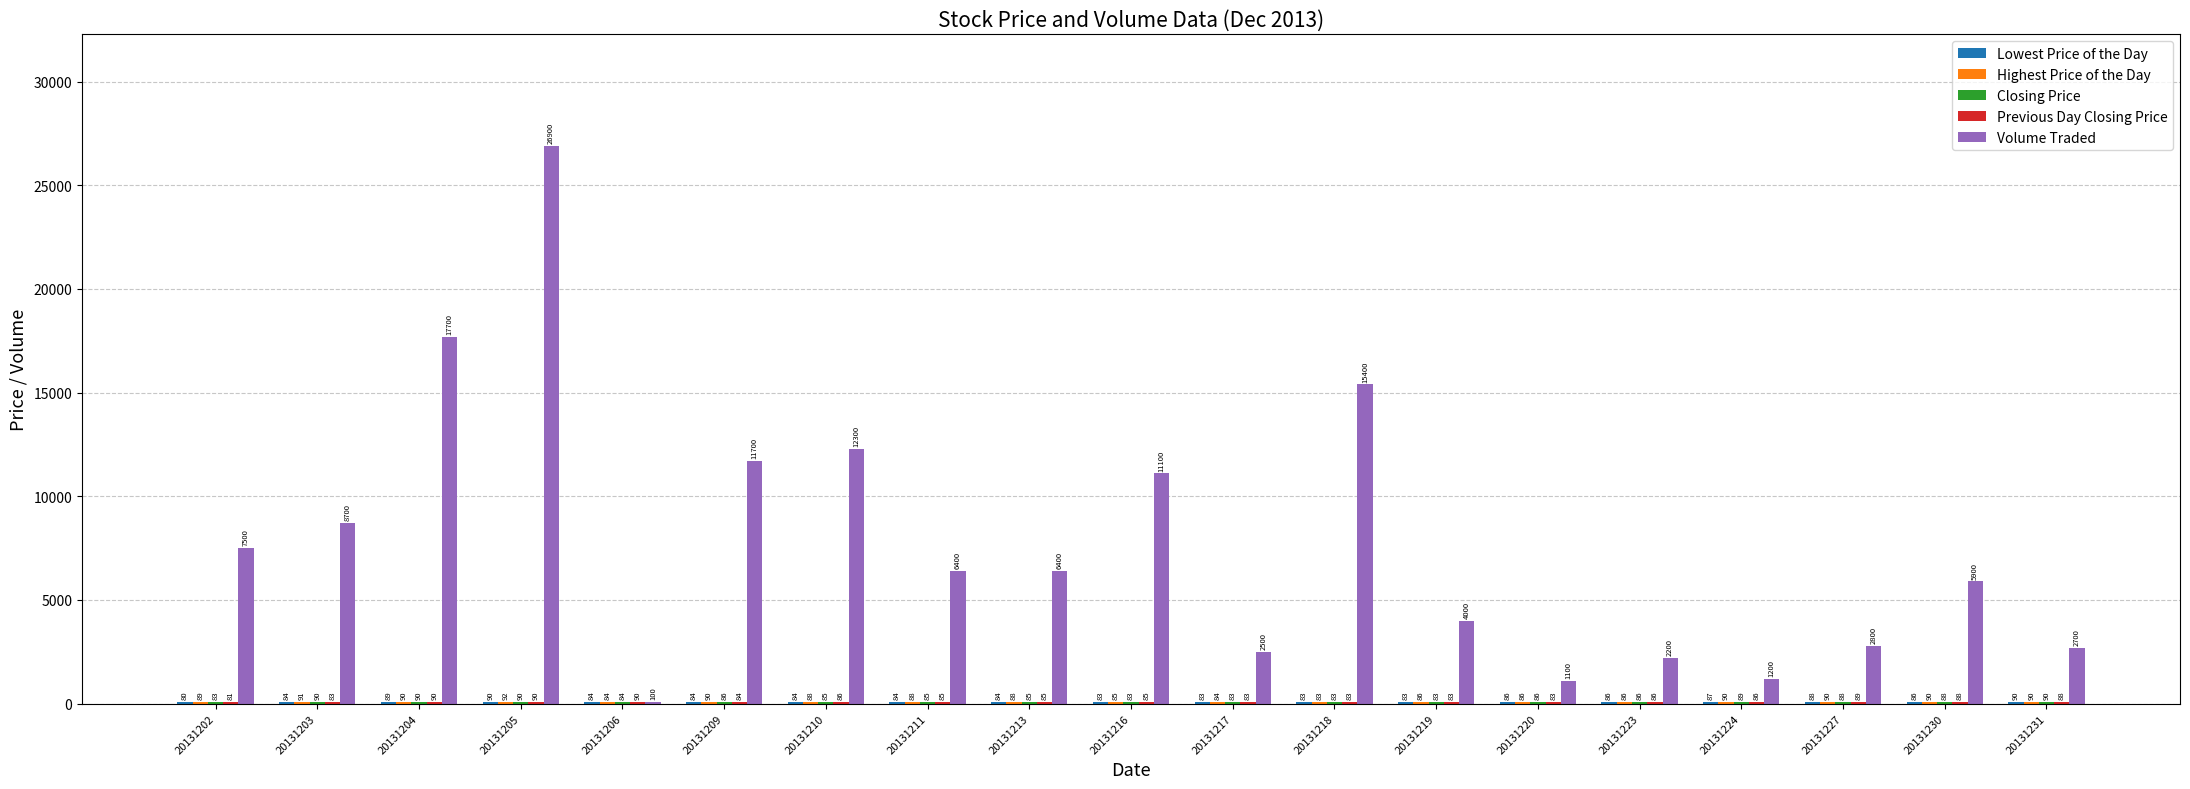

What is the total value across all series at 20131216?

11436.0